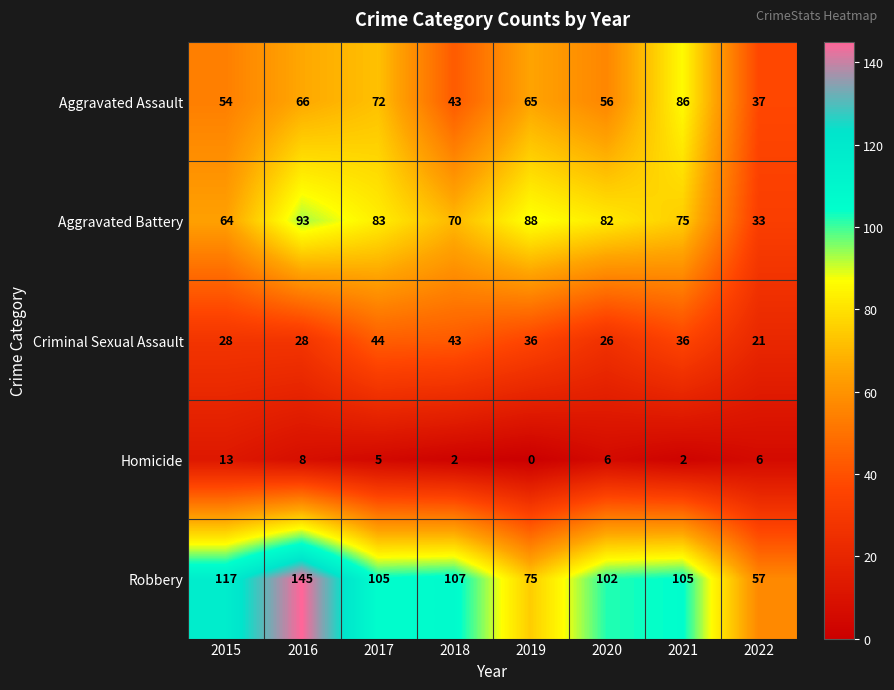

At which label does Criminal Sexual Assault first exceed 36?

2017